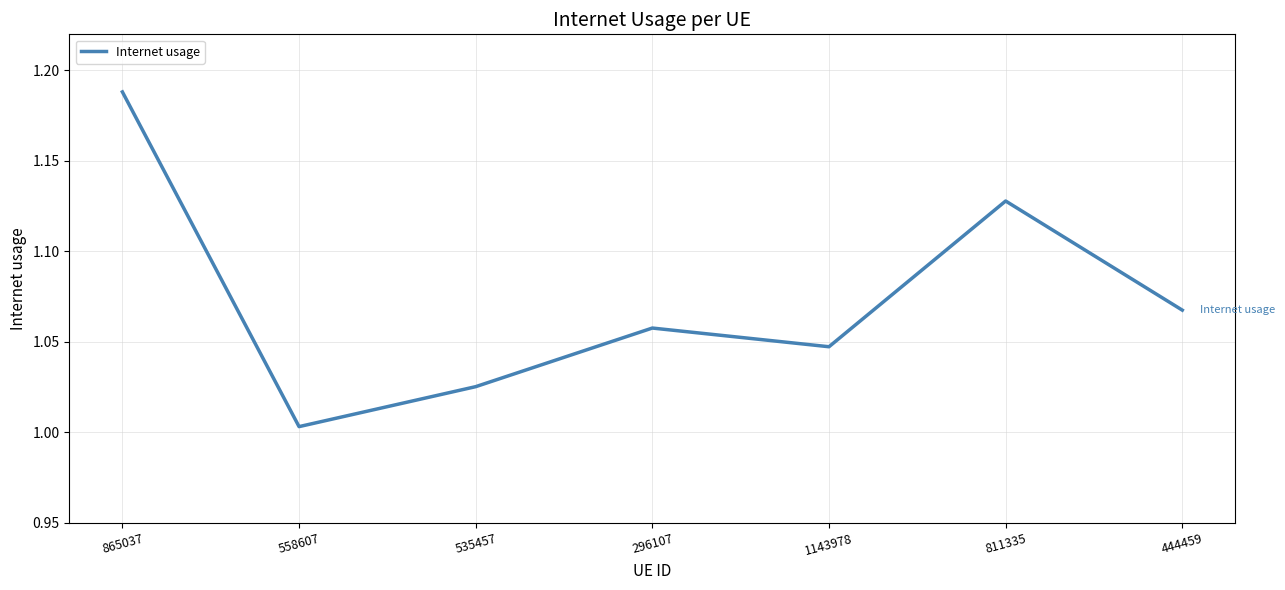

Rank the categories by value from lowest to highest.

558607, 535457, 1143978, 296107, 444459, 811335, 865037